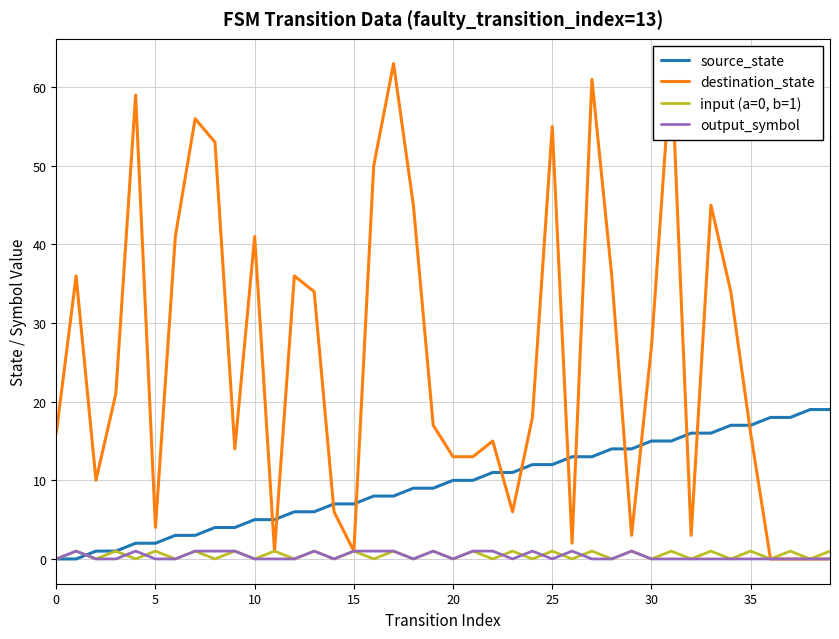

Which series has the largest total across all categories?

destination_state